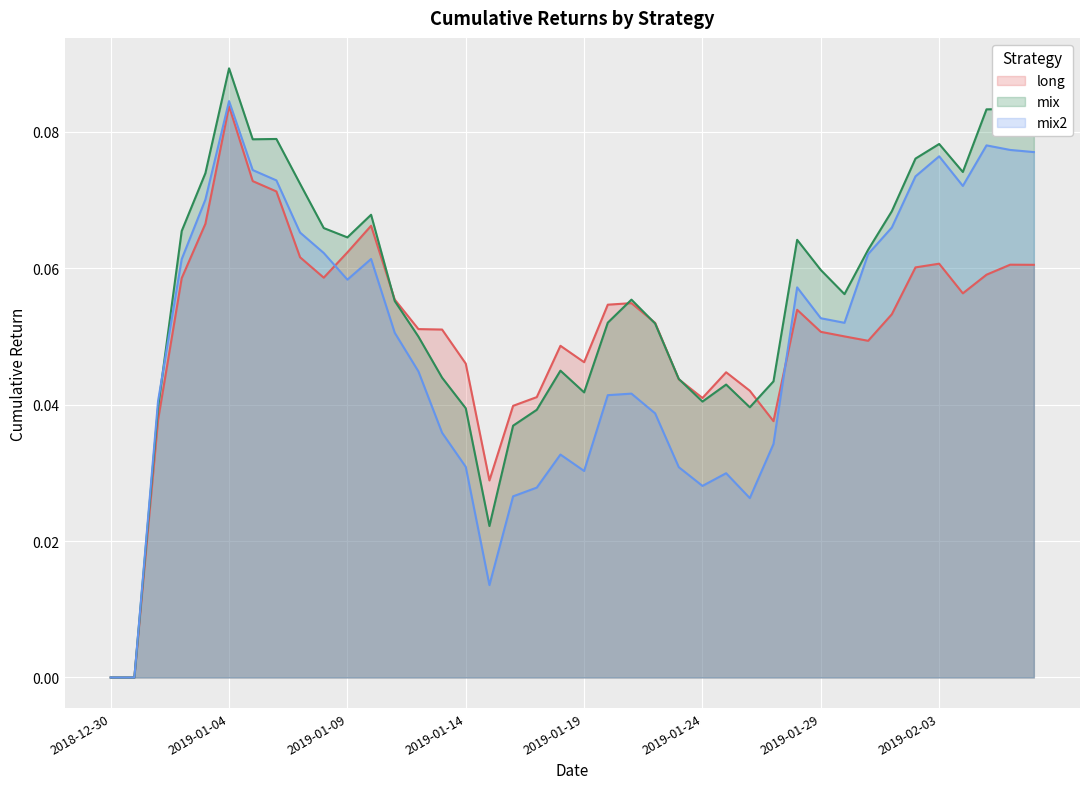

Is the value of mix2 at 2019-01-21 greater than the value of mix at 2019-01-17?

Yes